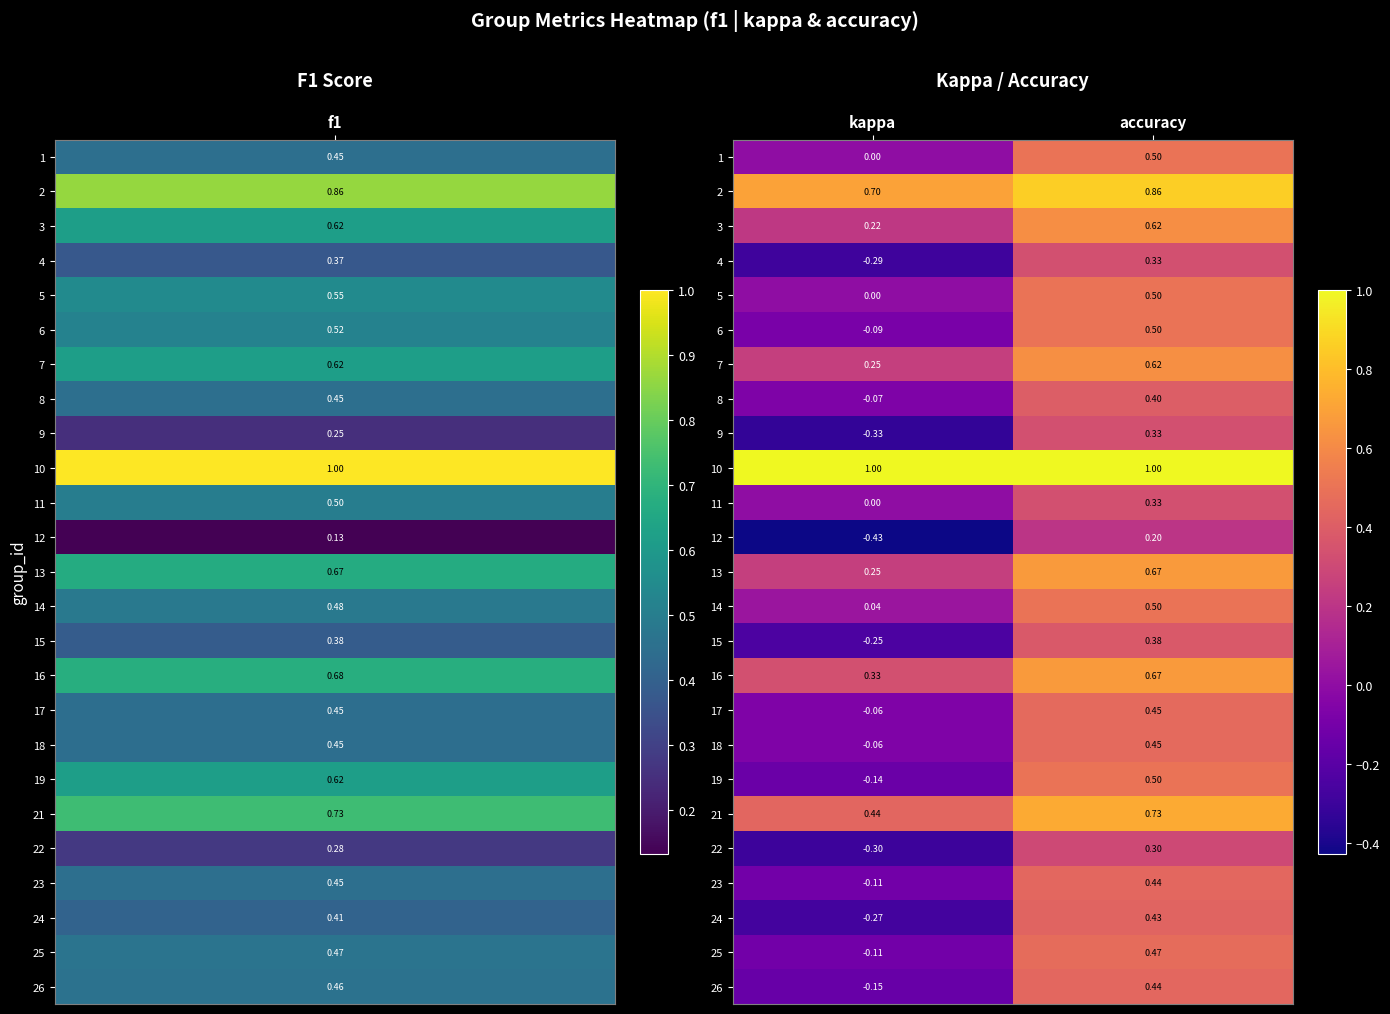

Which category has the highest value in the 7 series?

accuracy